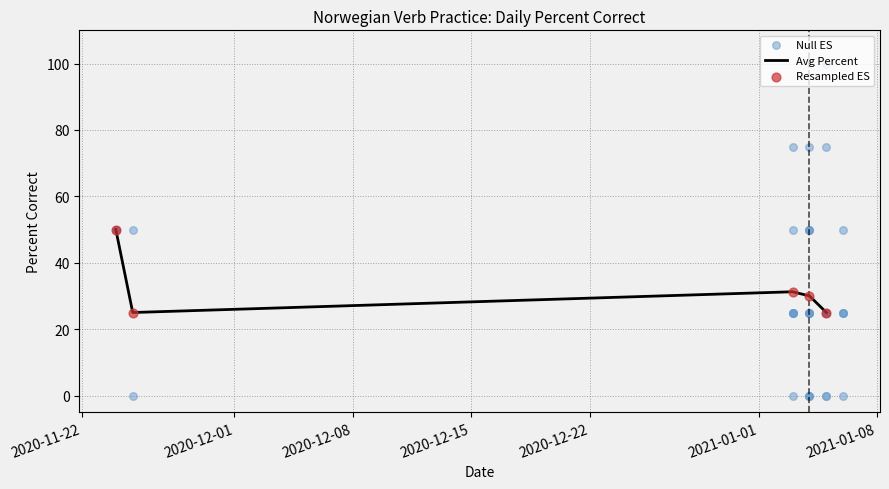

What is the ratio of the value at 2021-01-04 to the value at 2021-01-03?

1.0